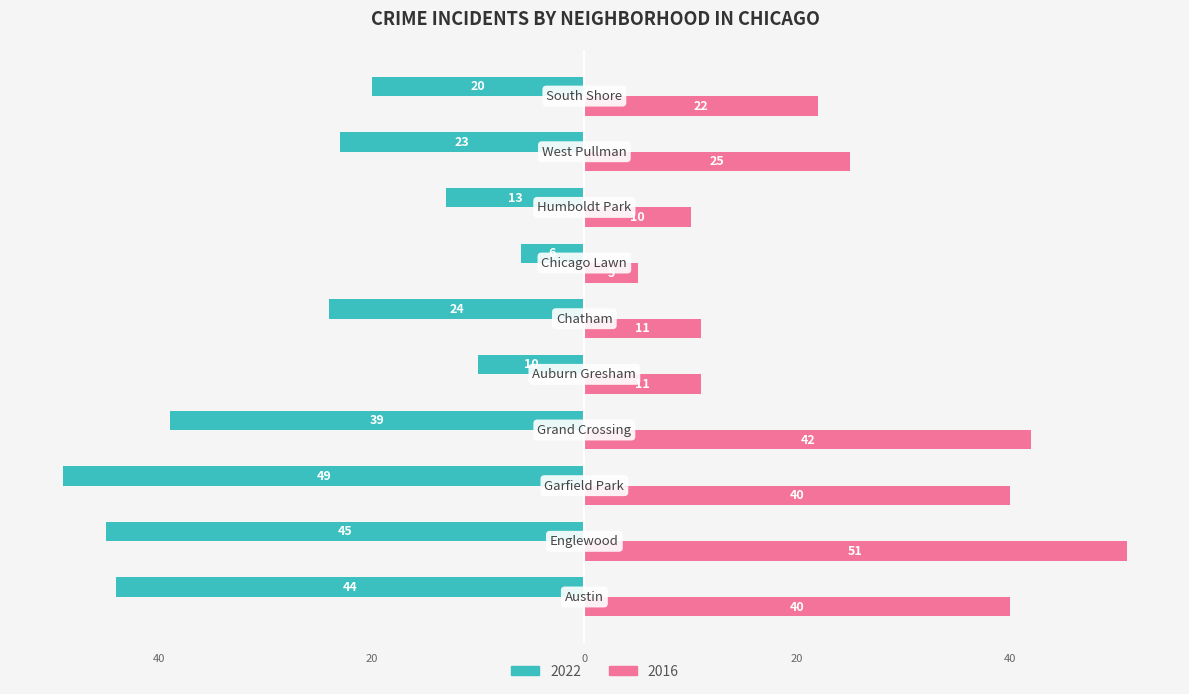

What are all the series names shown in the legend?

2022, 2016